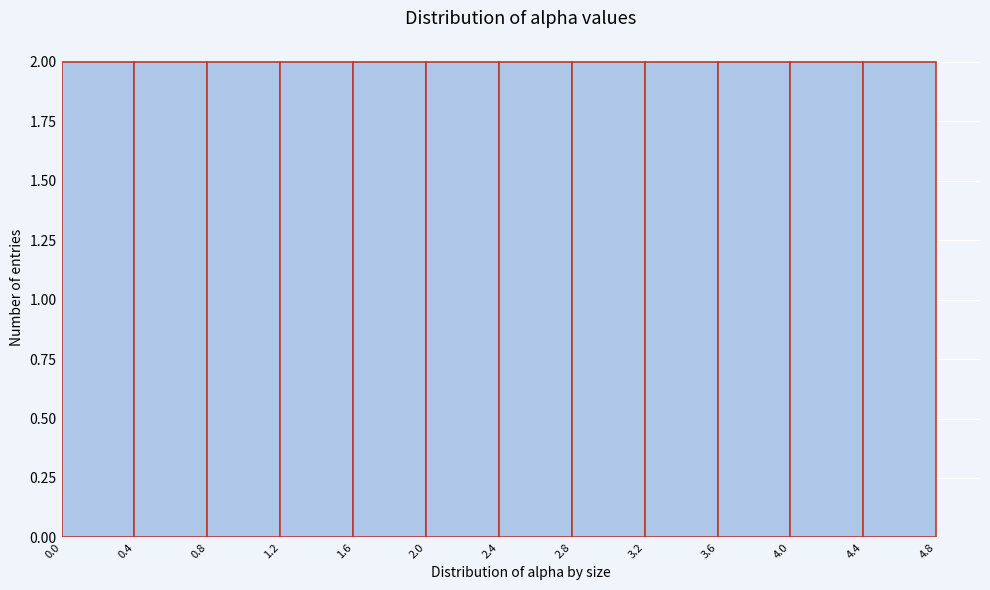

How tall is the bar that spans 3.2 to 3.6 on the x-axis? The values are not printed on the chart, so give them approximately, as read against the axis.

2